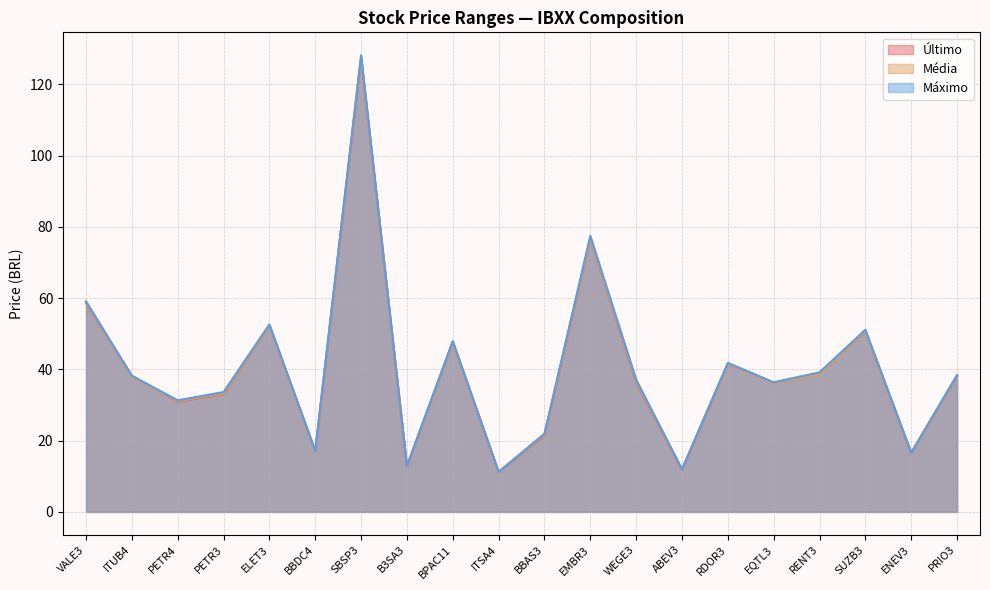

What is the sum of all Último values?

798.6